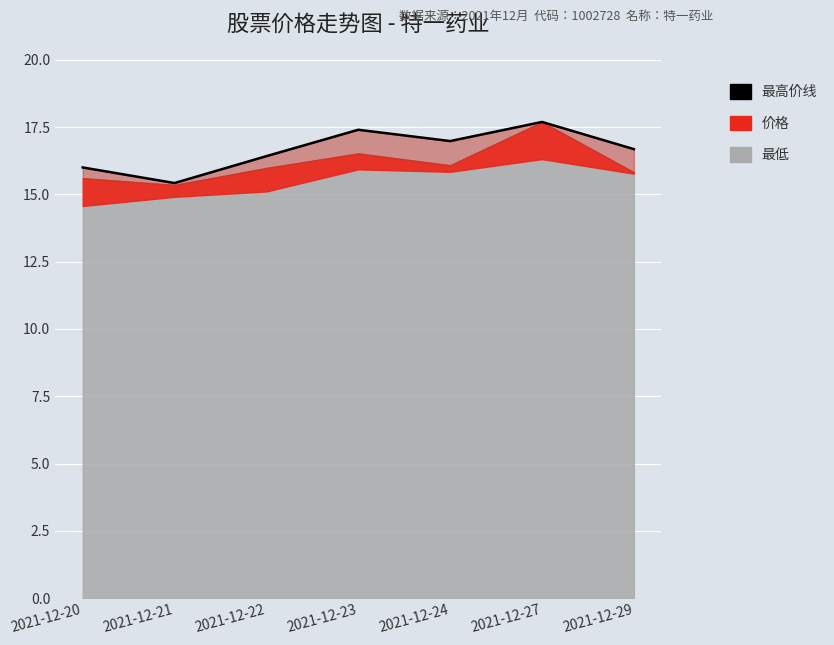

At which category does the data reach its first local peak?

2021-12-23